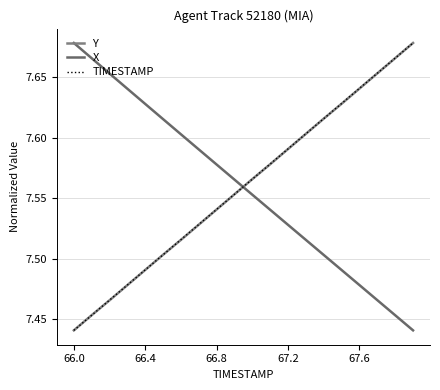

How many lines are shown in the chart?

3